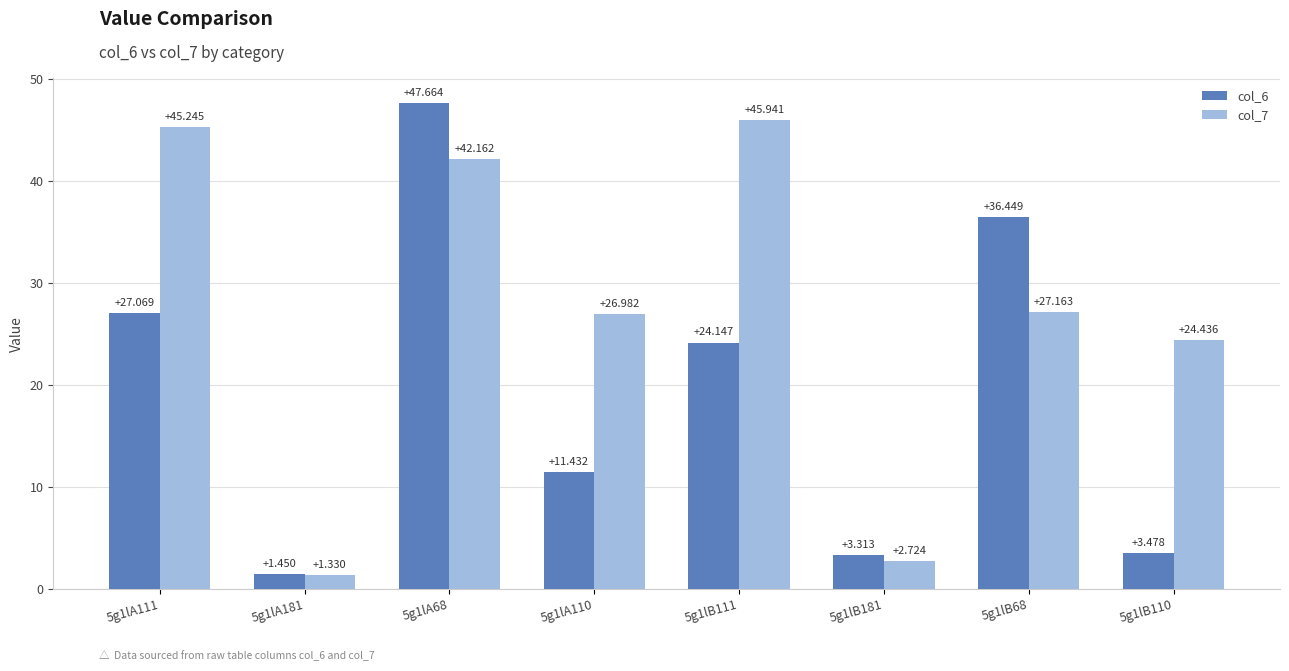

What position from the right is 5g1lB111?

4